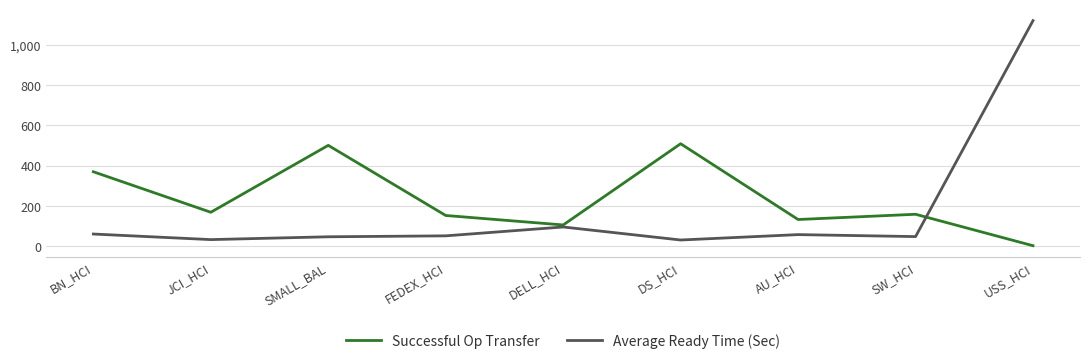

What is the difference between the highest and lowest values at DS_HCI?

477.7